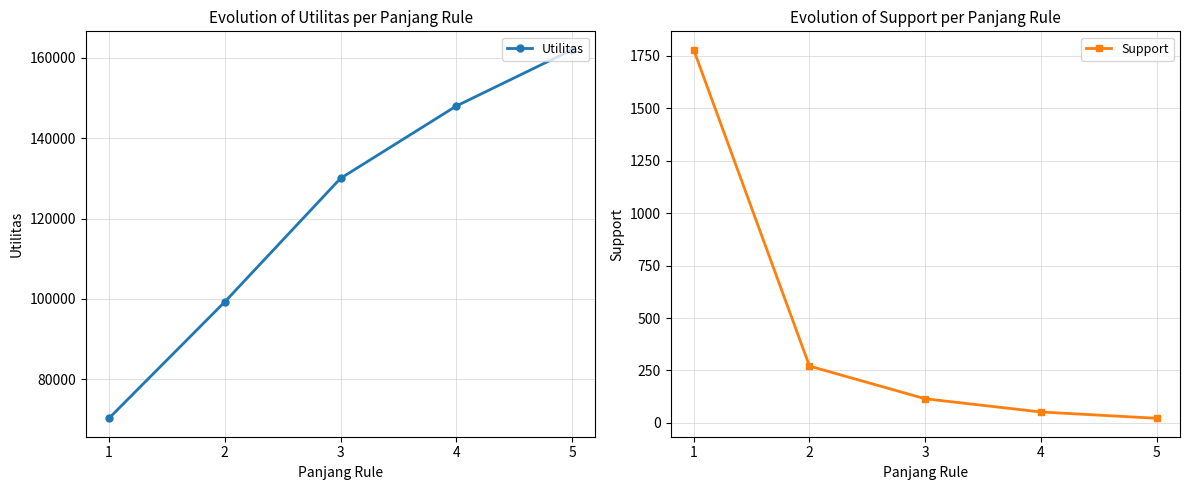

Rank the series by their average value, from highest to lowest.

Utilitas, Support